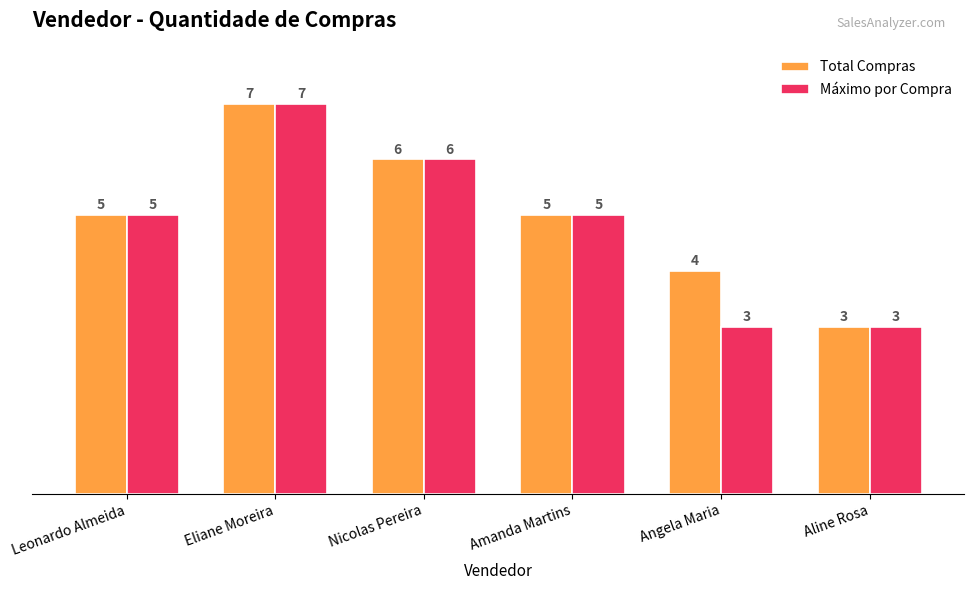

Reading left to right, extract all data points from this chart.

Total Compras: Leonardo Almeida=5	Eliane Moreira=7	Nicolas Pereira=6	Amanda Martins=5	Angela Maria=4	Aline Rosa=3
Máximo por Compra: Leonardo Almeida=5	Eliane Moreira=7	Nicolas Pereira=6	Amanda Martins=5	Angela Maria=3	Aline Rosa=3